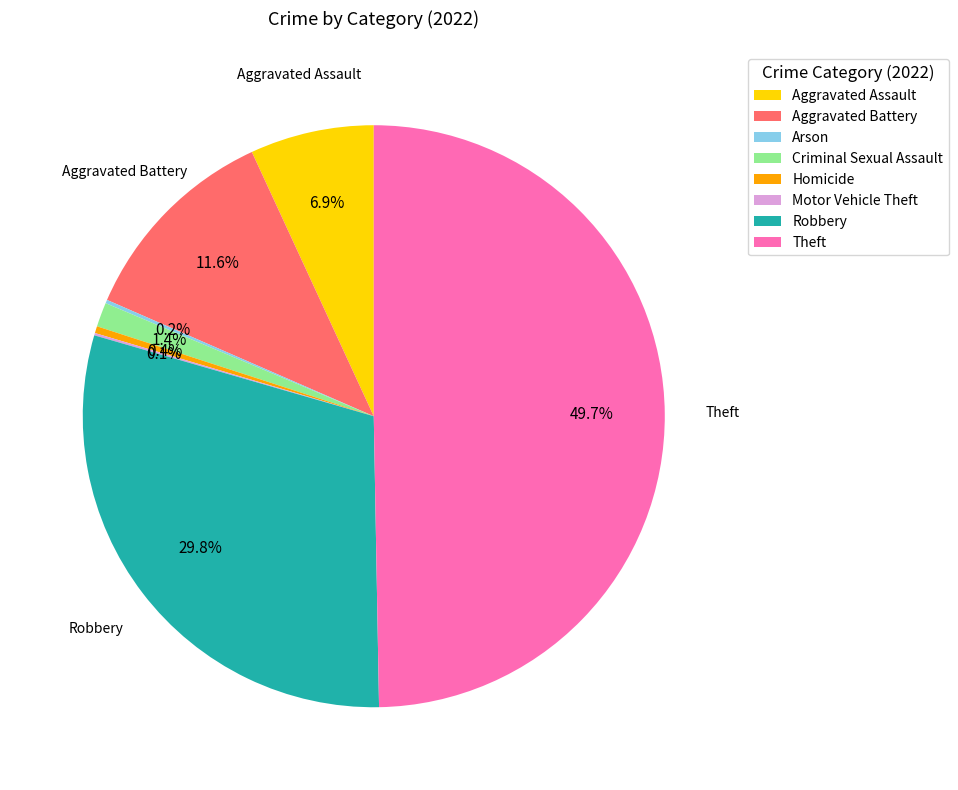

Does Criminal Sexual Assault represent more than half of the total?

No